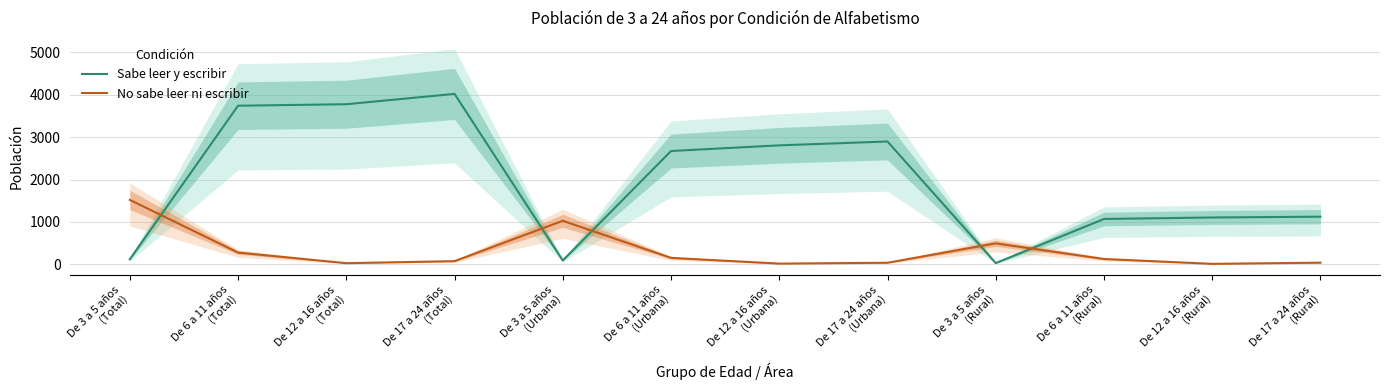

Rank the series by their average value, from highest to lowest.

Sabe leer y escribir, No sabe leer ni escribir